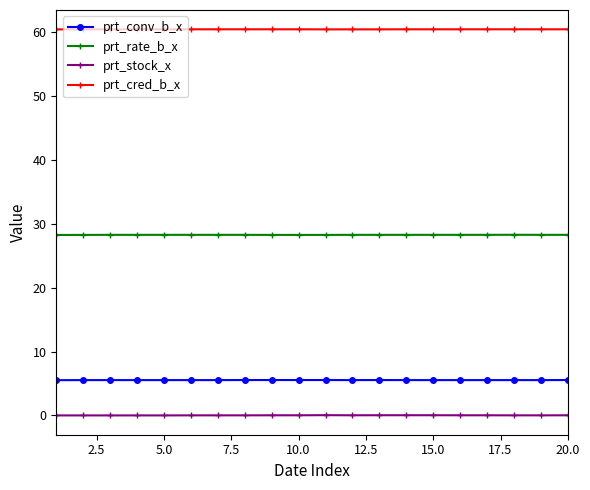

True or false: prt_stock_x and prt_cred_b_x intersect in this chart.

False